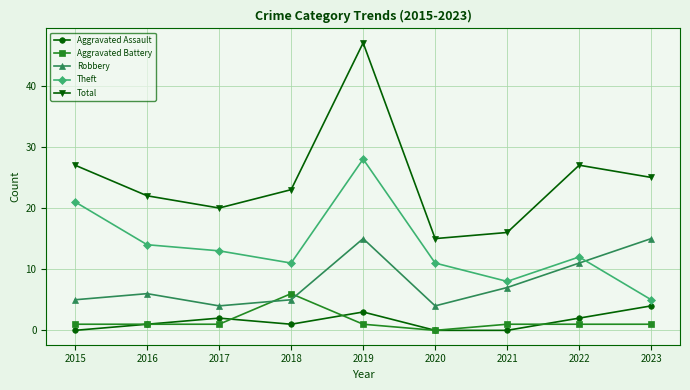

How many lines are shown in the chart?

5